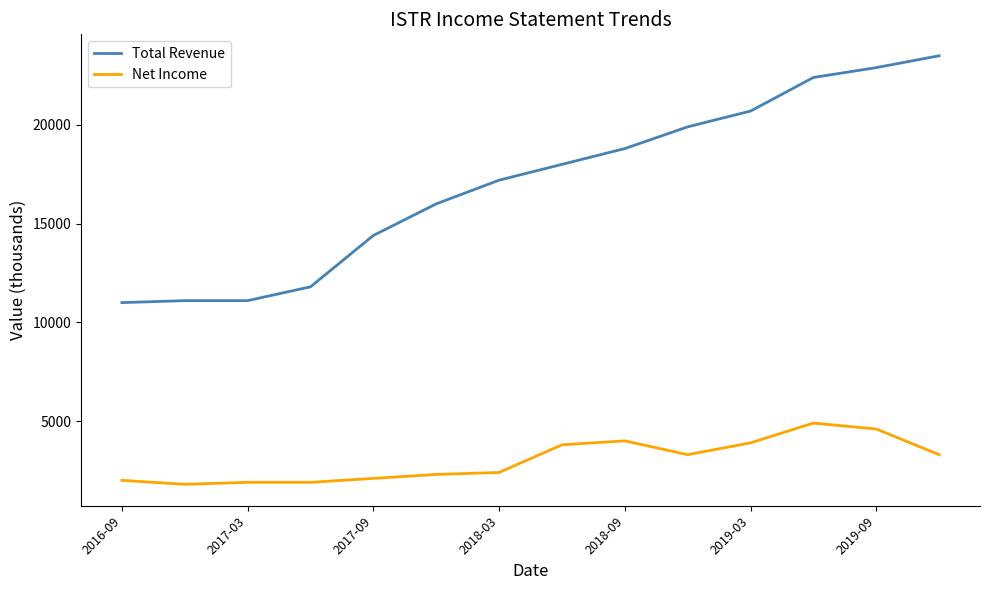

How many lines are shown in the chart?

2